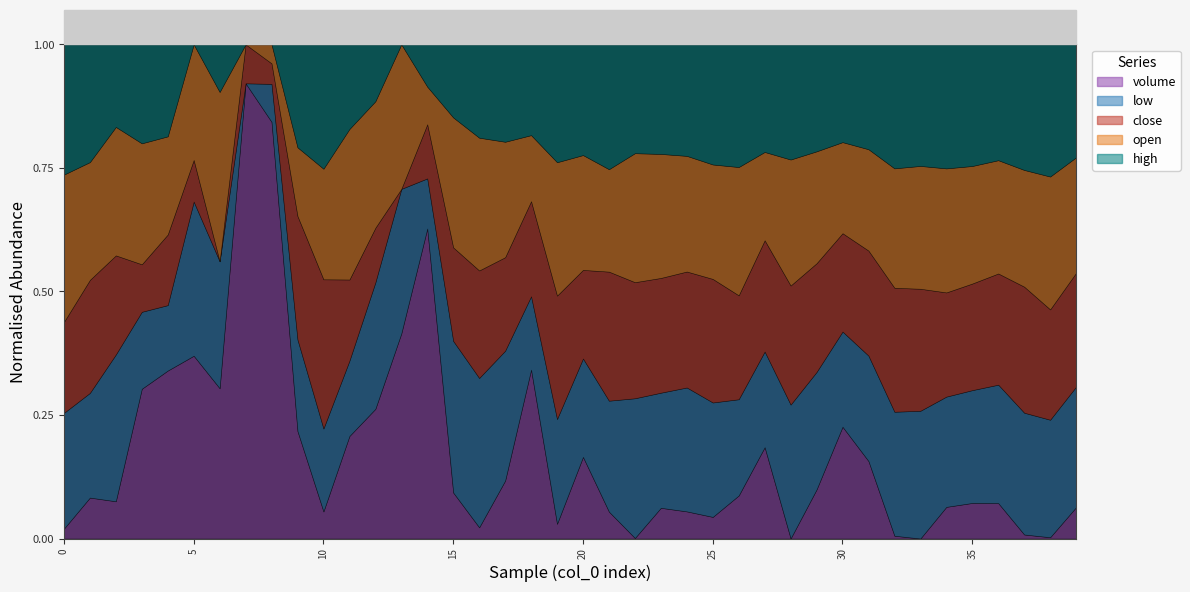

The close series shows 6413.2 at 34. True or false?

False